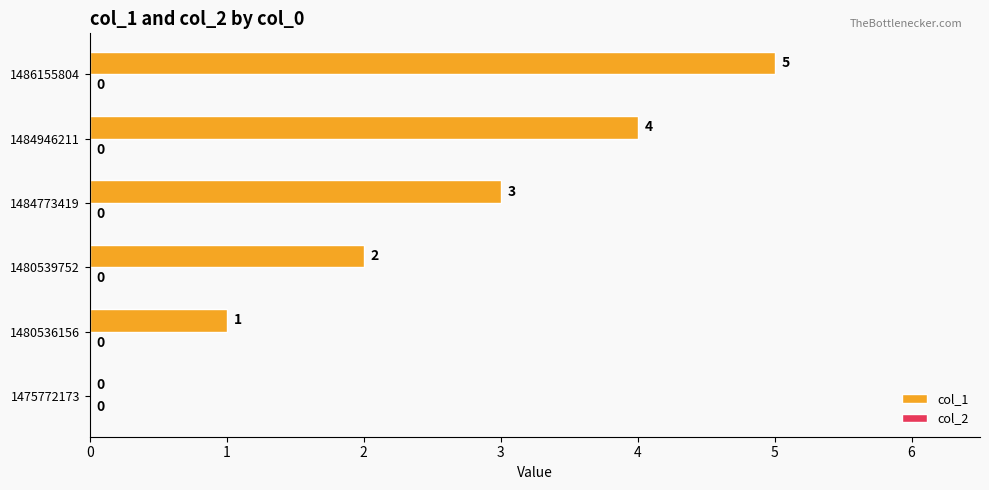

At which label is the value closest to 2?

1480539752